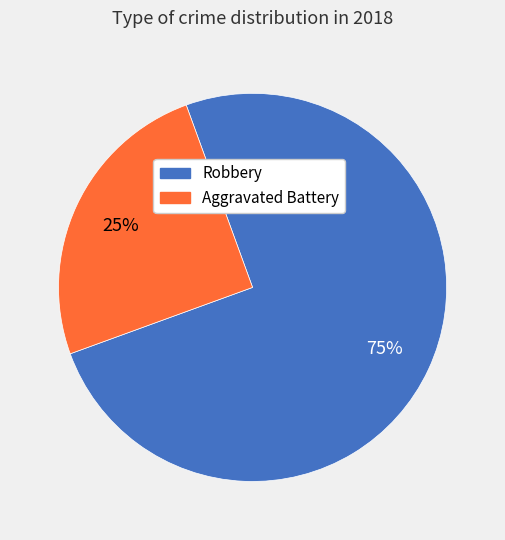

Which category has the smallest portion of the pie?

Aggravated Battery